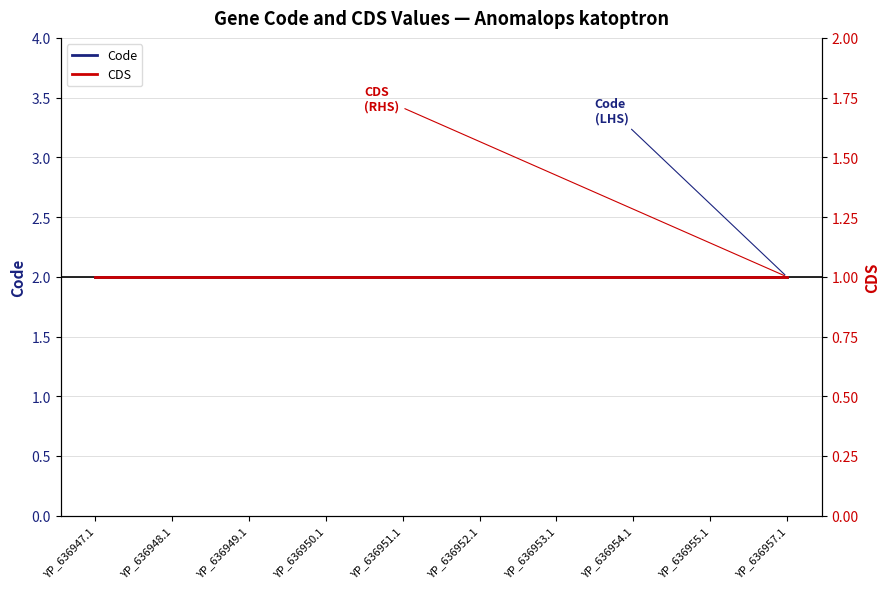

What is the average value of the Code series?

2